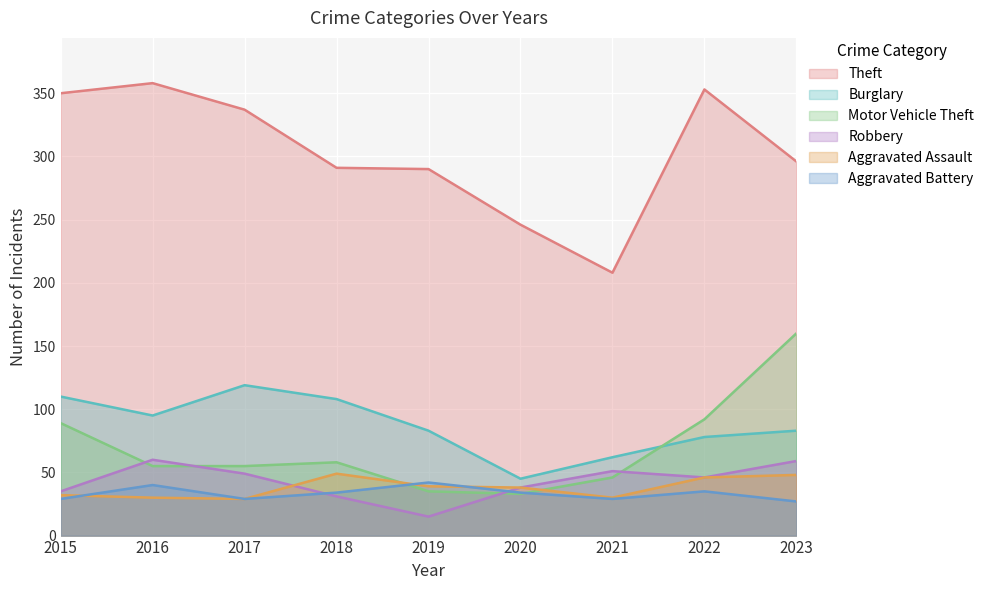

How many interior local peaks does the Robbery series have?

2